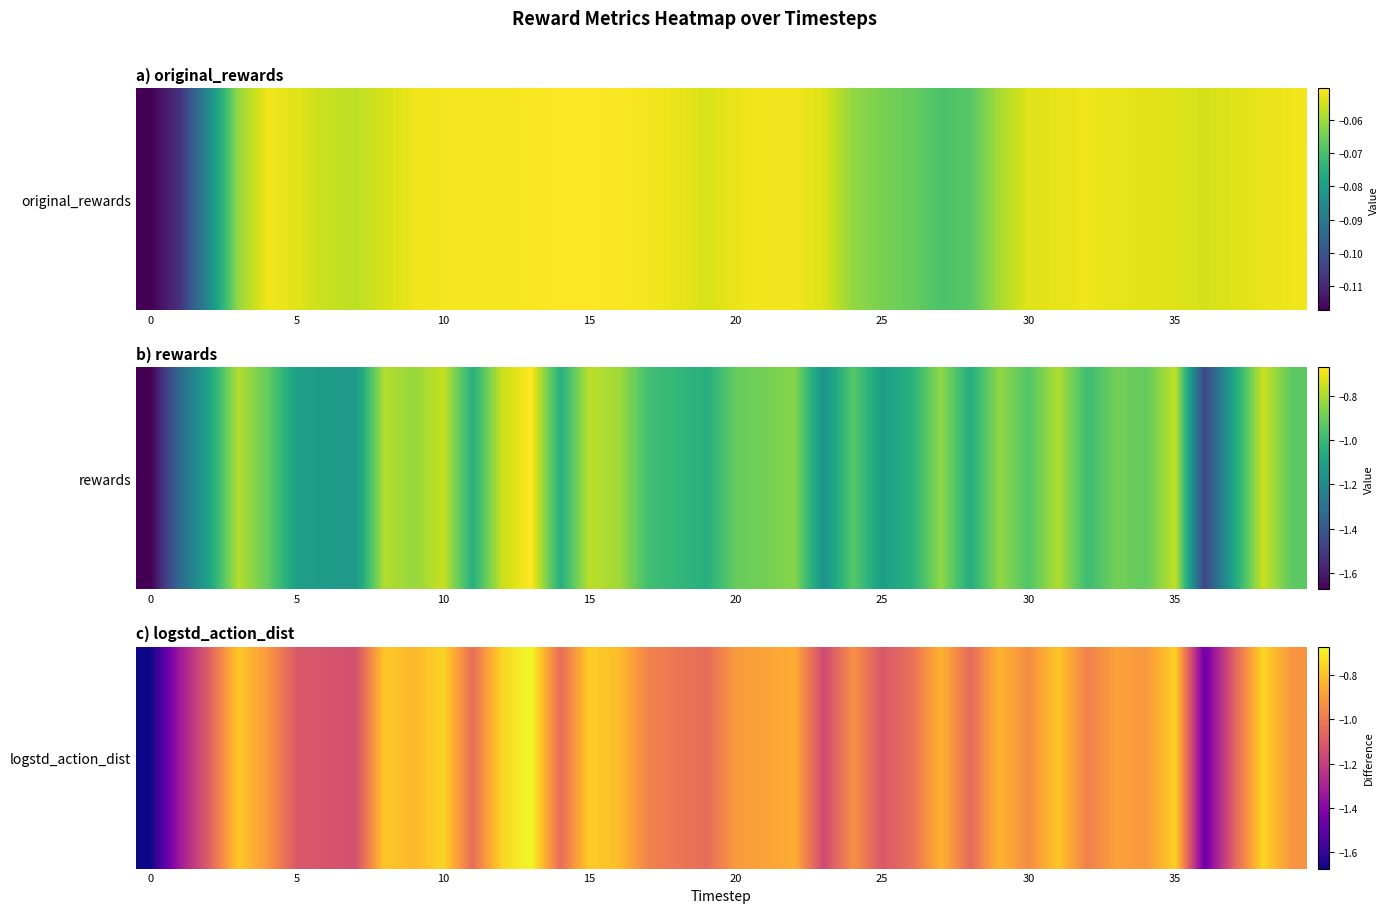

Reading right to left, what are all the values shown in this chart?

-0.9	-0.8	-1.1	-1.5	-0.8	-0.9	-0.9	-1.0	-0.8	-0.9	-0.8	-1.1	-0.8	-1.0	-1.1	-0.9	-1.2	-0.9	-0.9	-0.9	-1.0	-1.0	-1.0	-0.8	-0.8	-1.0	-0.7	-0.8	-1.0	-0.8	-0.8	-0.8	-1.1	-1.1	-1.1	-0.9	-0.8	-1.1	-1.3	-1.7